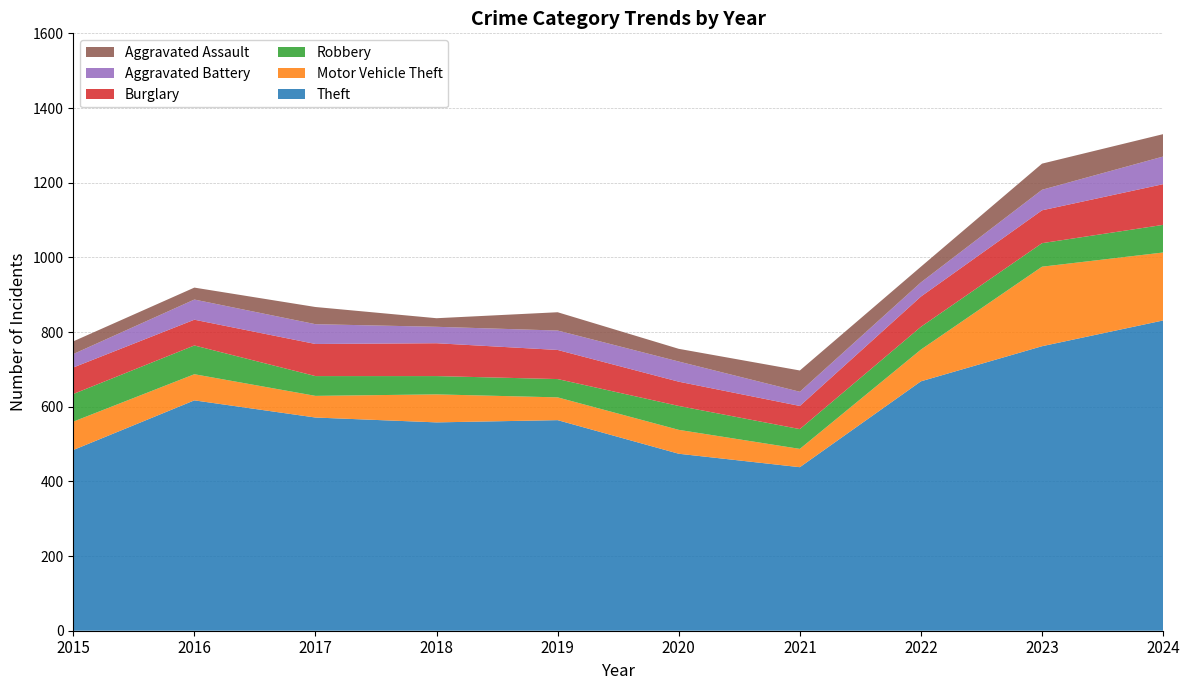

Reading left to right, extract all data points from this chart.

Theft: 2015=484	2016=617	2017=571	2018=558	2019=564	2020=474	2021=438	2022=668	2023=762	2024=831
Motor Vehicle Theft: 2015=76	2016=70	2017=58	2018=75	2019=61	2020=64	2021=49	2022=85	2023=213	2024=182
Robbery: 2015=74	2016=77	2017=53	2018=49	2019=49	2020=64	2021=53	2022=61	2023=63	2024=74
Burglary: 2015=71	2016=69	2017=86	2018=88	2019=78	2020=65	2021=62	2022=81	2023=88	2024=109
Aggravated Battery: 2015=36	2016=54	2017=53	2018=44	2019=52	2020=54	2021=38	2022=38	2023=55	2024=74
Aggravated Assault: 2015=34	2016=32	2017=46	2018=23	2019=49	2020=34	2021=57	2022=42	2023=70	2024=60